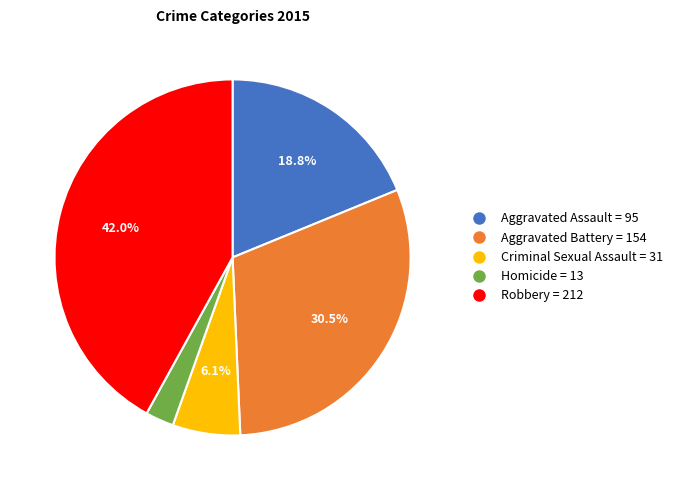

Which slice is the smallest?

Homicide